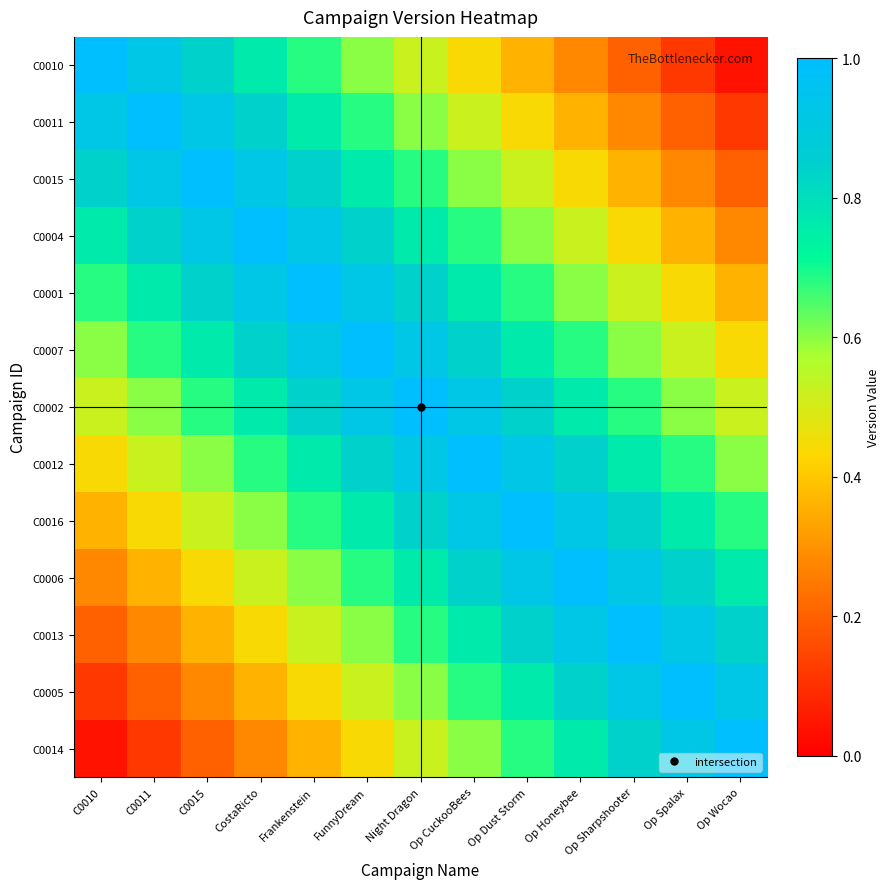

How many data points does each series have?

13